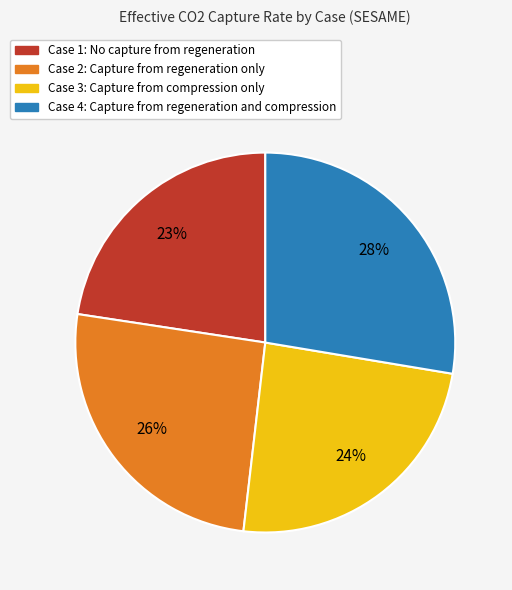

Which category has the smallest portion of the pie?

Case 1: No capture from regeneration